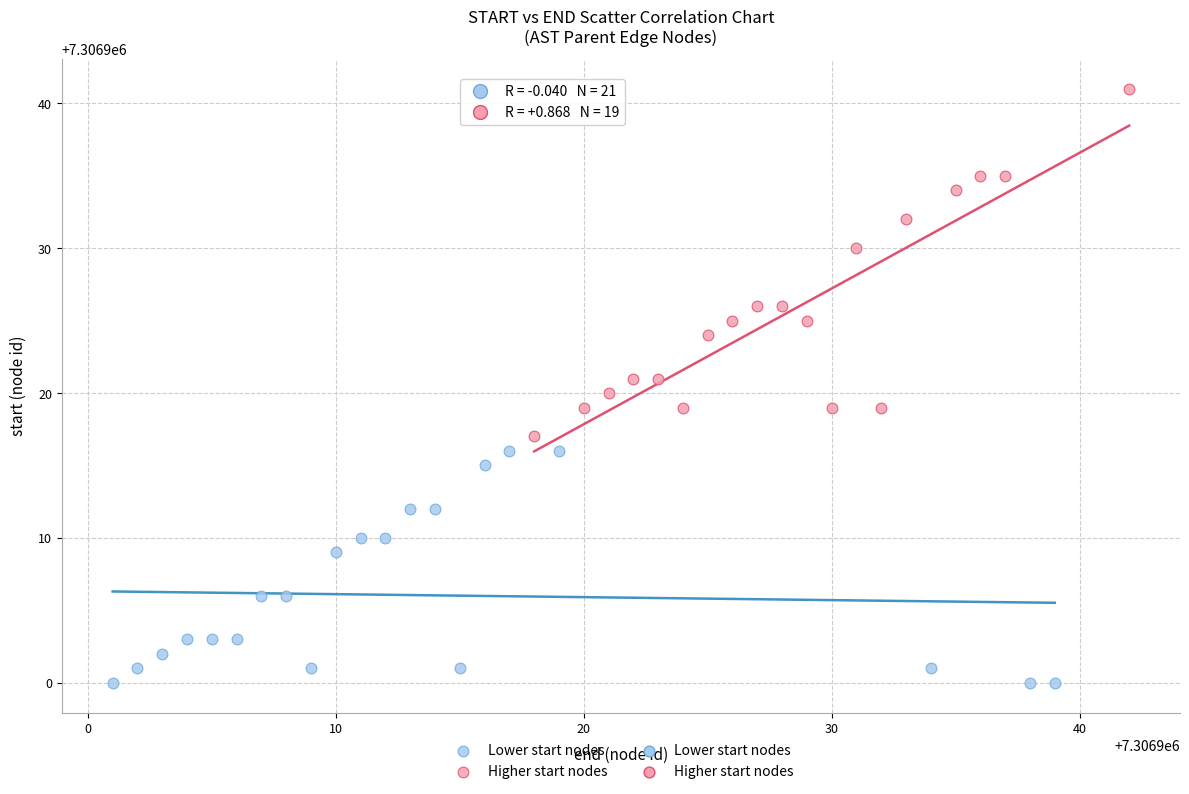

Which series contains the lowest Y value?

Lower start nodes